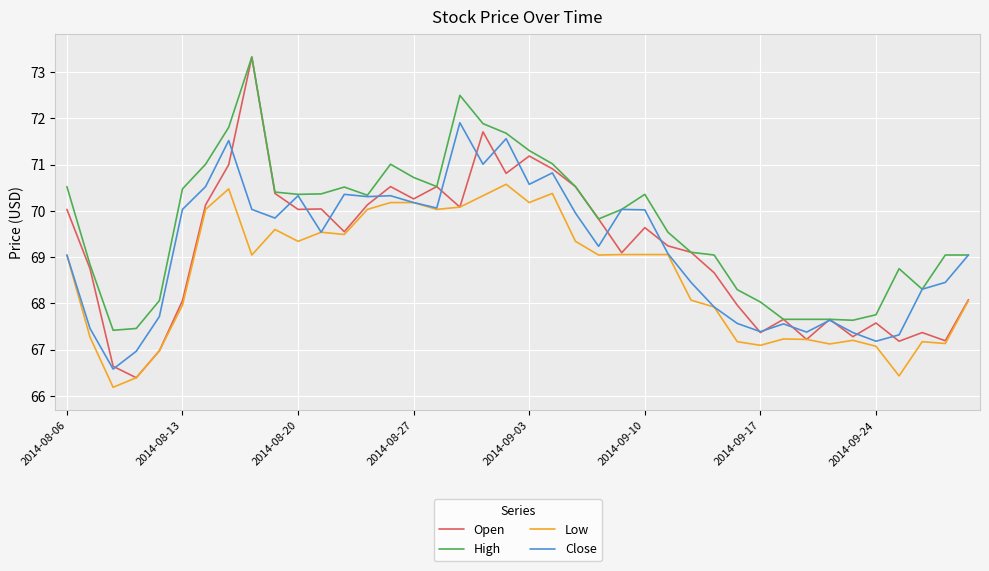

Which series has the largest total across all categories?

High